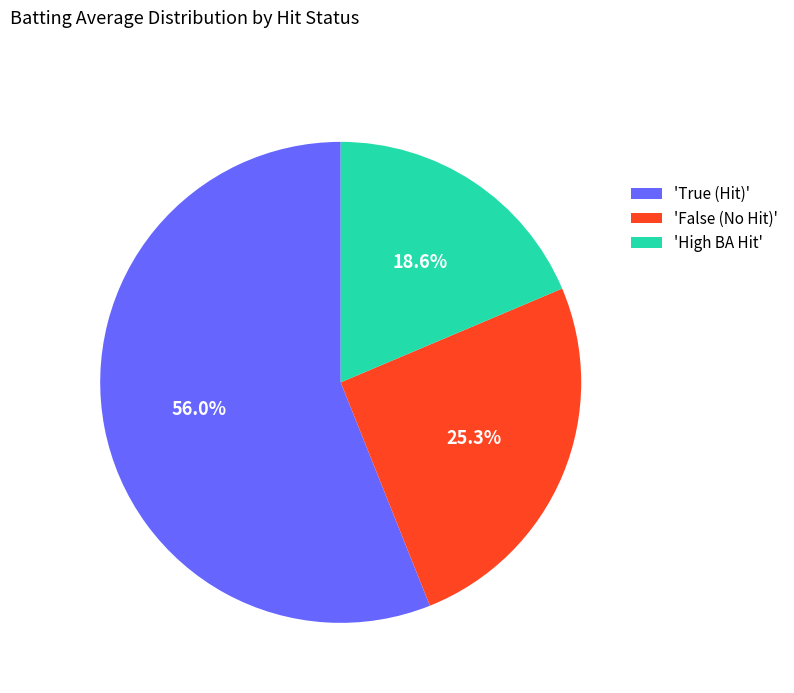

What percentage do 'High BA Hit' and 'True (Hit)' together represent?

74.7%